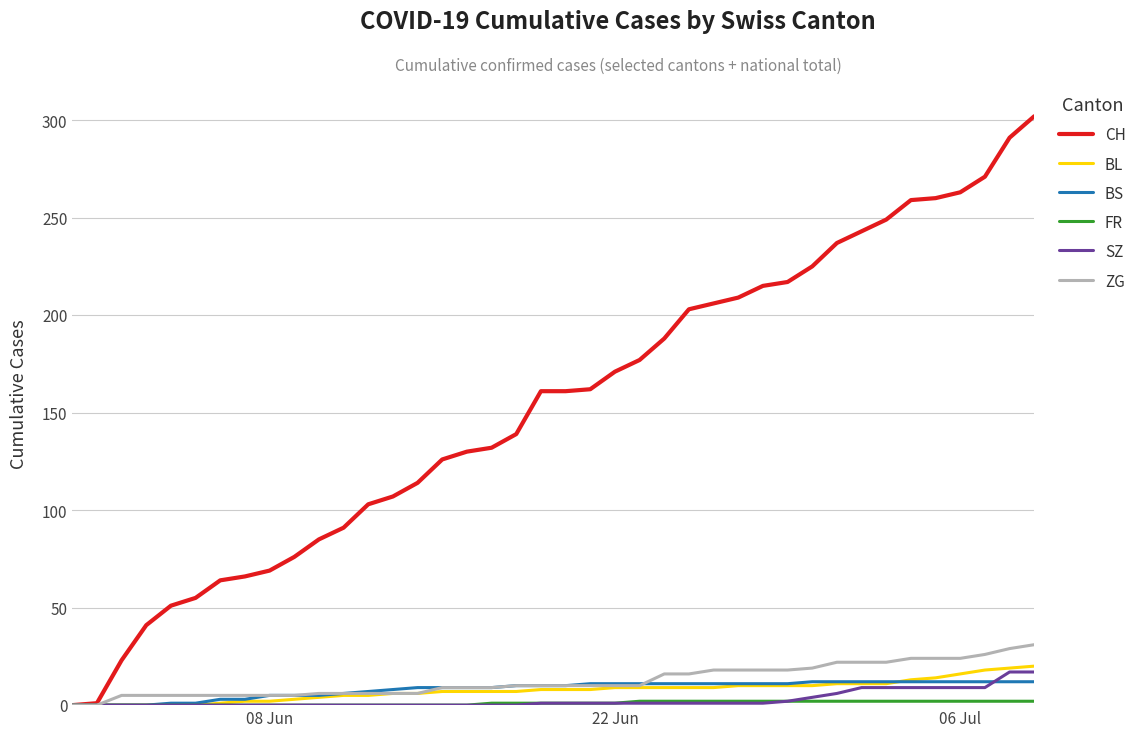

How many lines are shown in the chart?

6